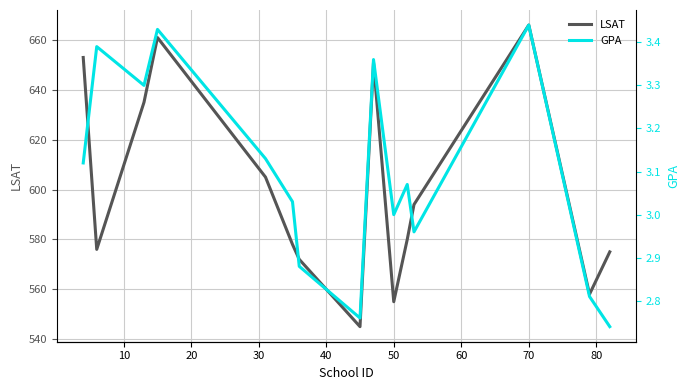

Is it true that LSAT equals 555 at 50?

True